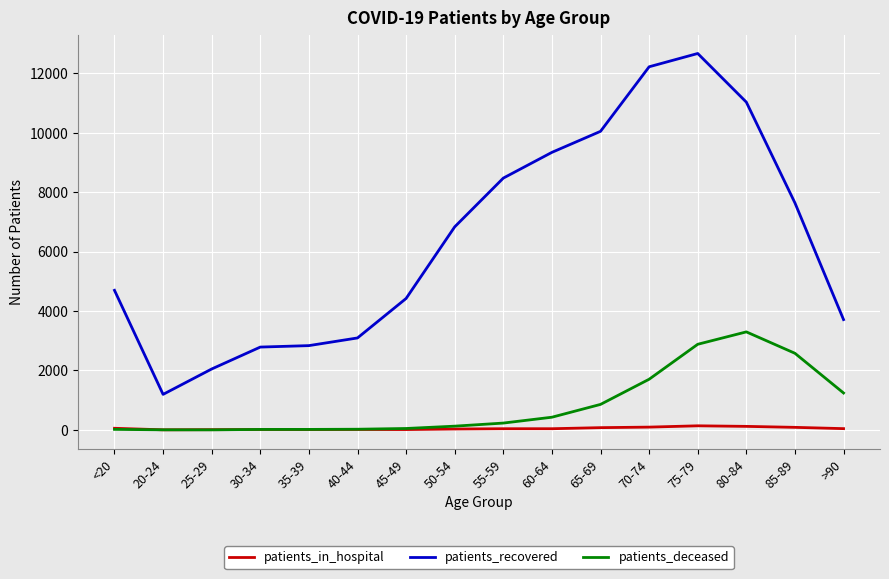

Which category has the highest value across all series?

75-79